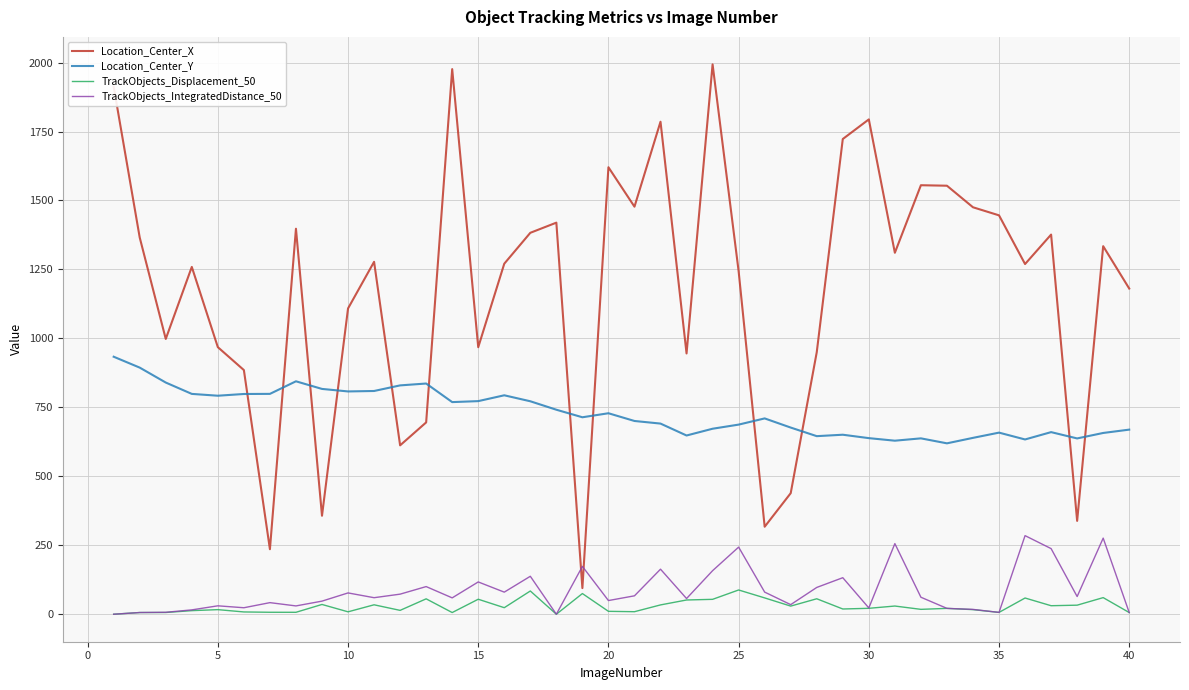

True or false: Location_Center_Y and TrackObjects_Displacement_50 intersect in this chart.

False